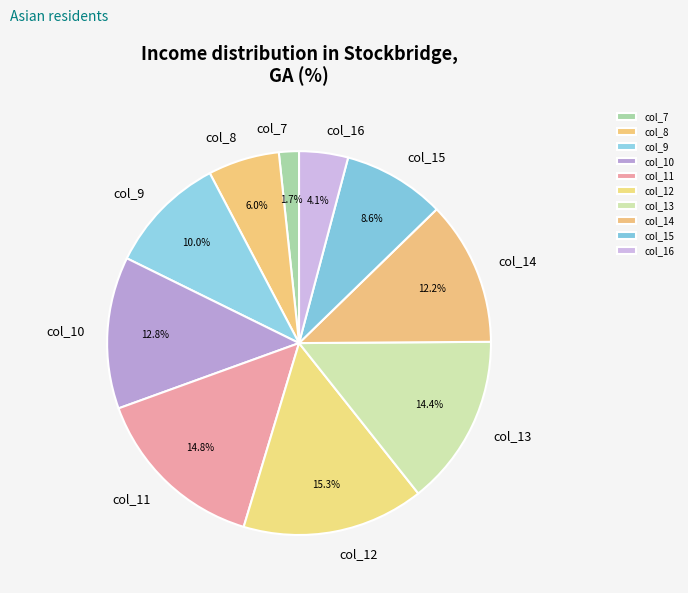

How many slices are in this pie chart?

10